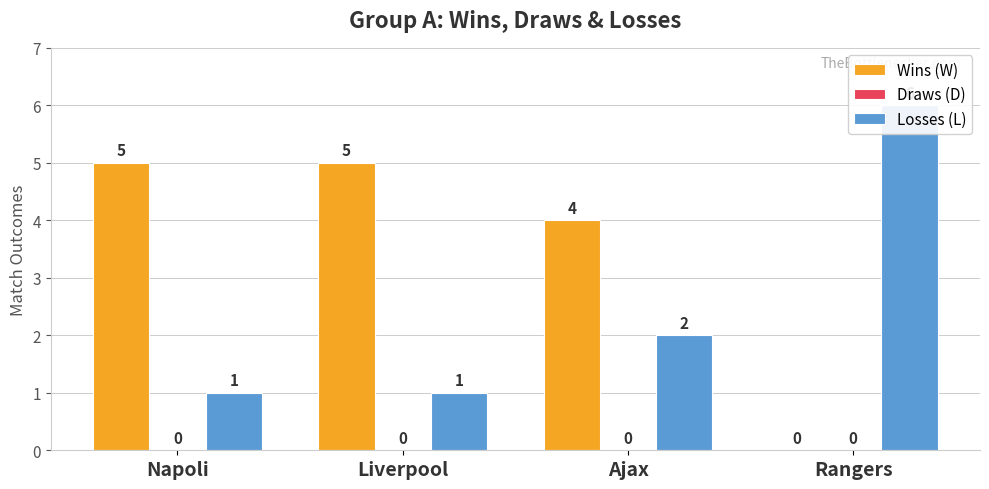

What is the label of the 3rd bar from the left?

Ajax